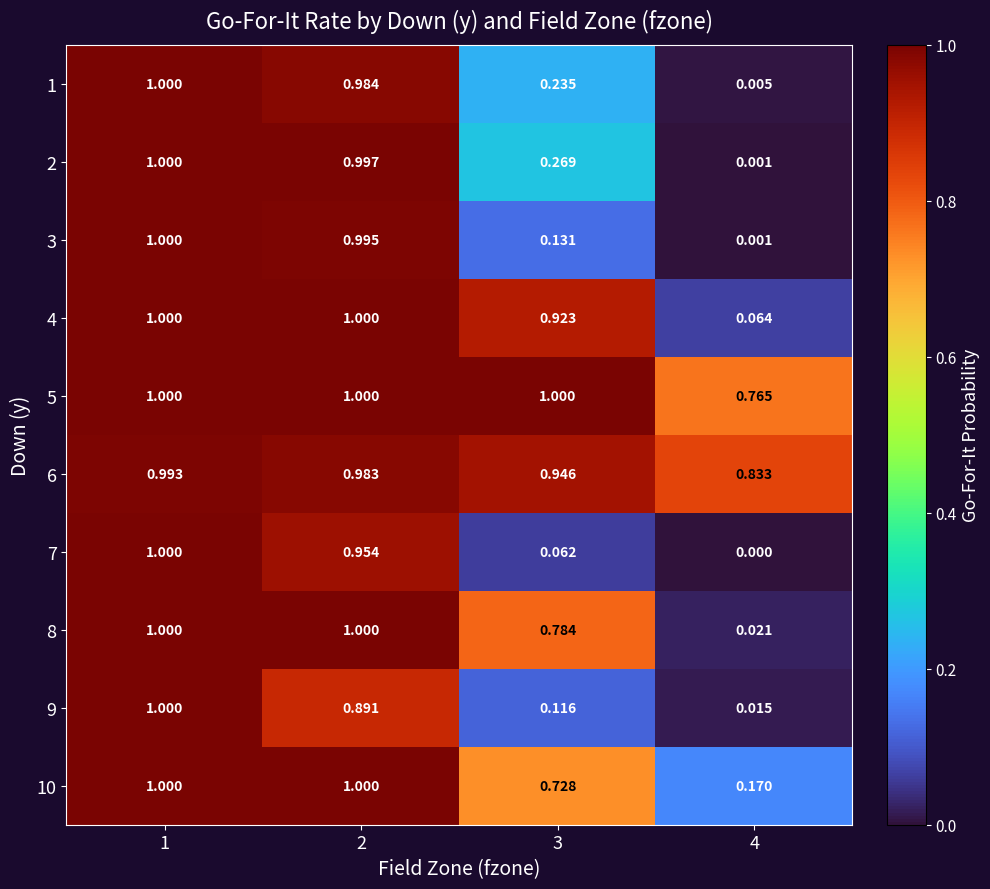

Is the value of 8 at 4 greater than the value of 3 at 4?

Yes